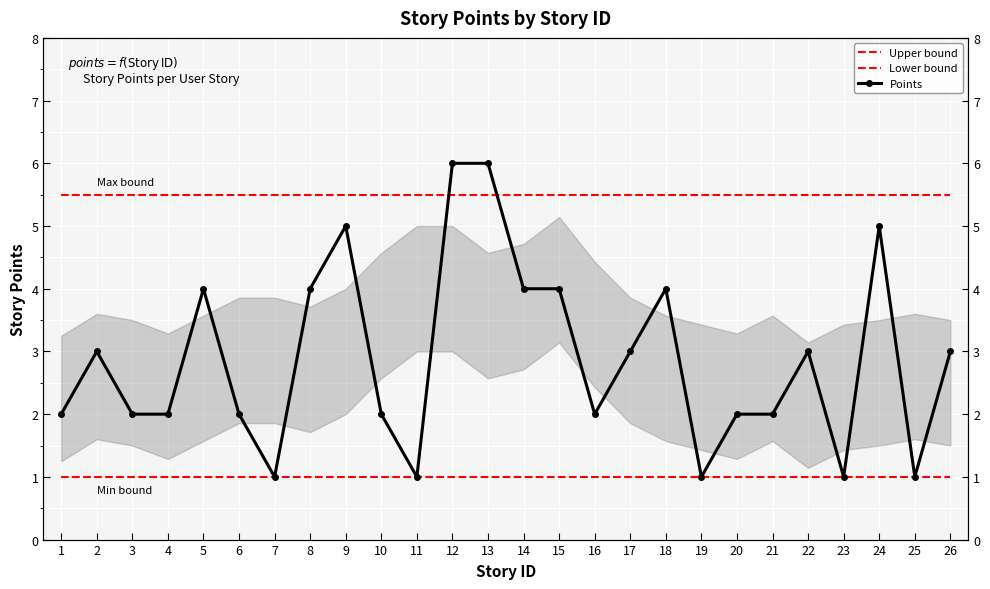

What is the value of the Upper bound point at the 11th from the left?

5.5